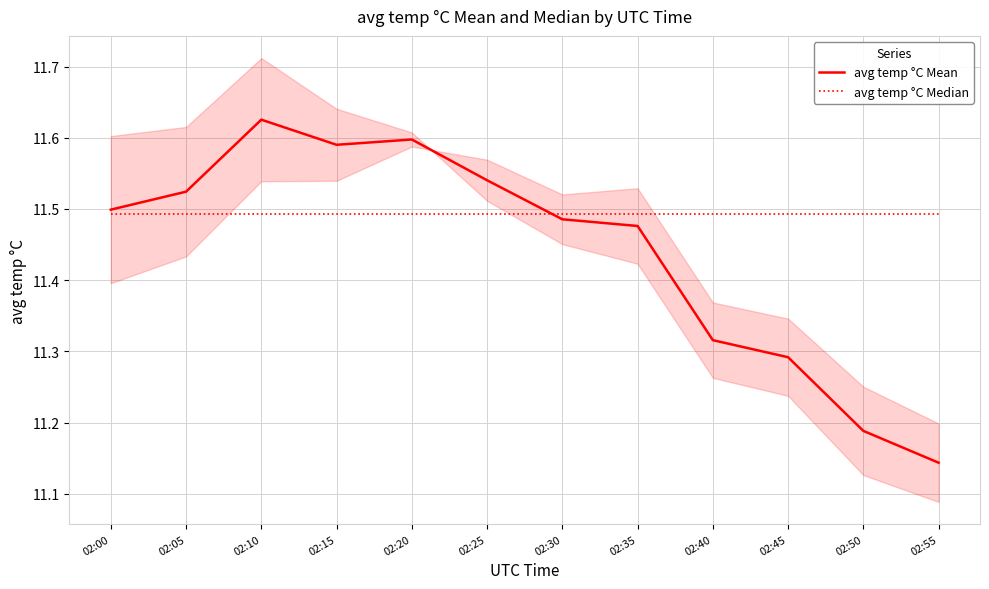

How many avg temp °C Mean values are between 11 and 12?

12